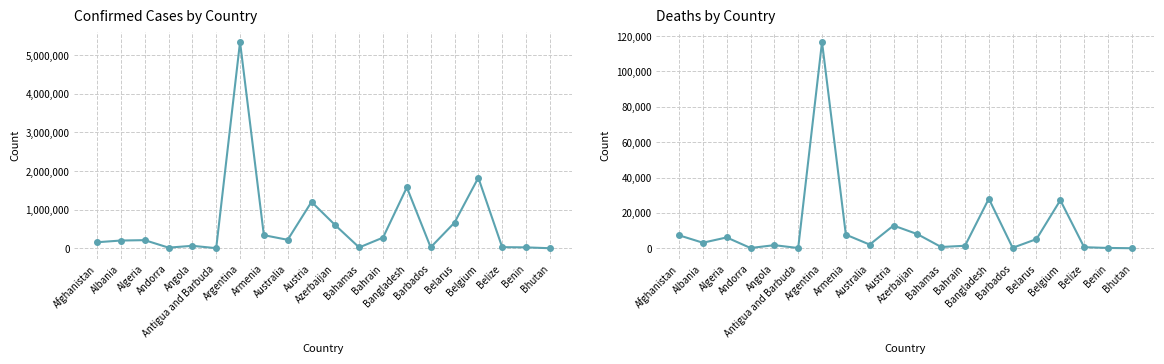

At which category does Confirmed reach its first local valley?

Andorra